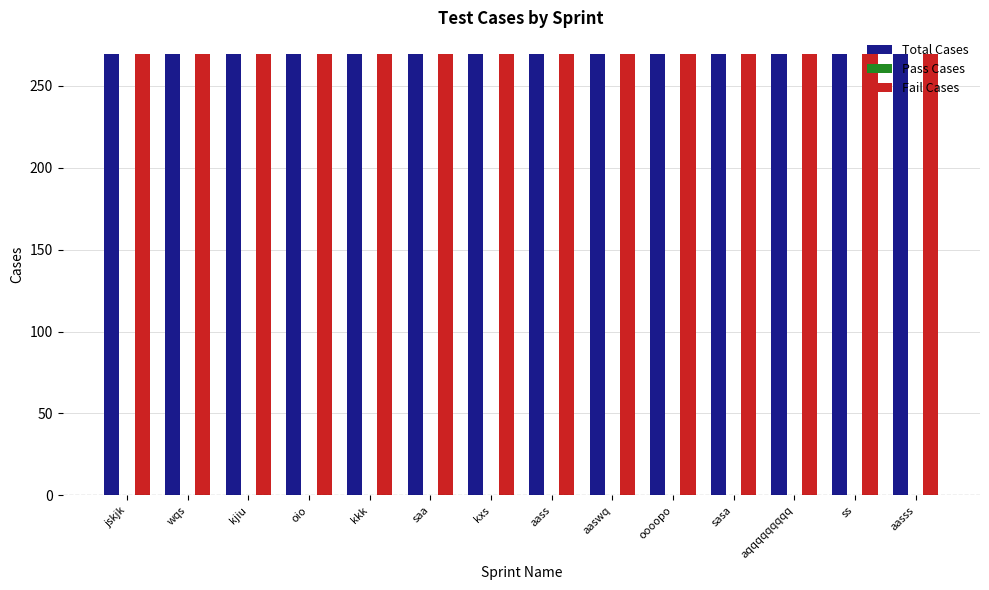

At how many categories does at least one series exceed 189?

14